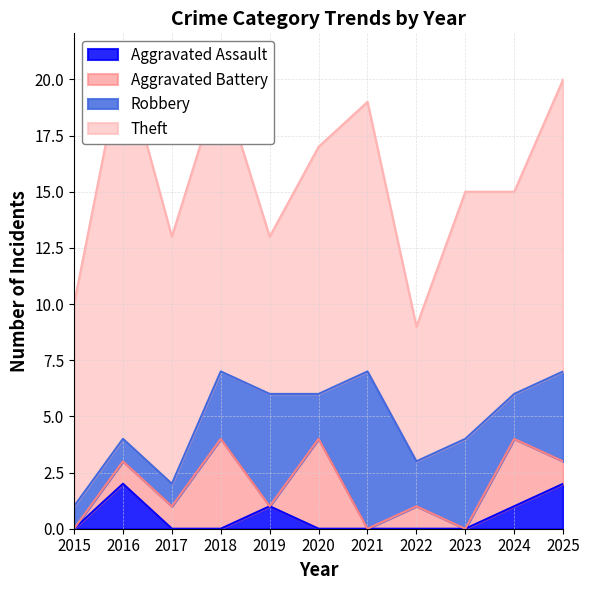

The value of Aggravated Assault at 2025 is 2. True or false?

True